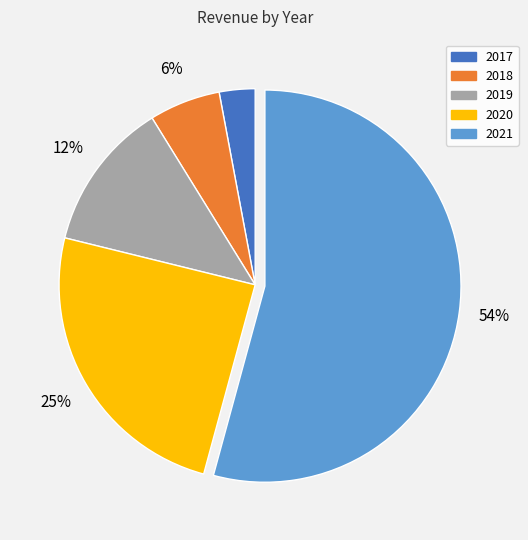

Which slice represents more than half of the pie?

2021